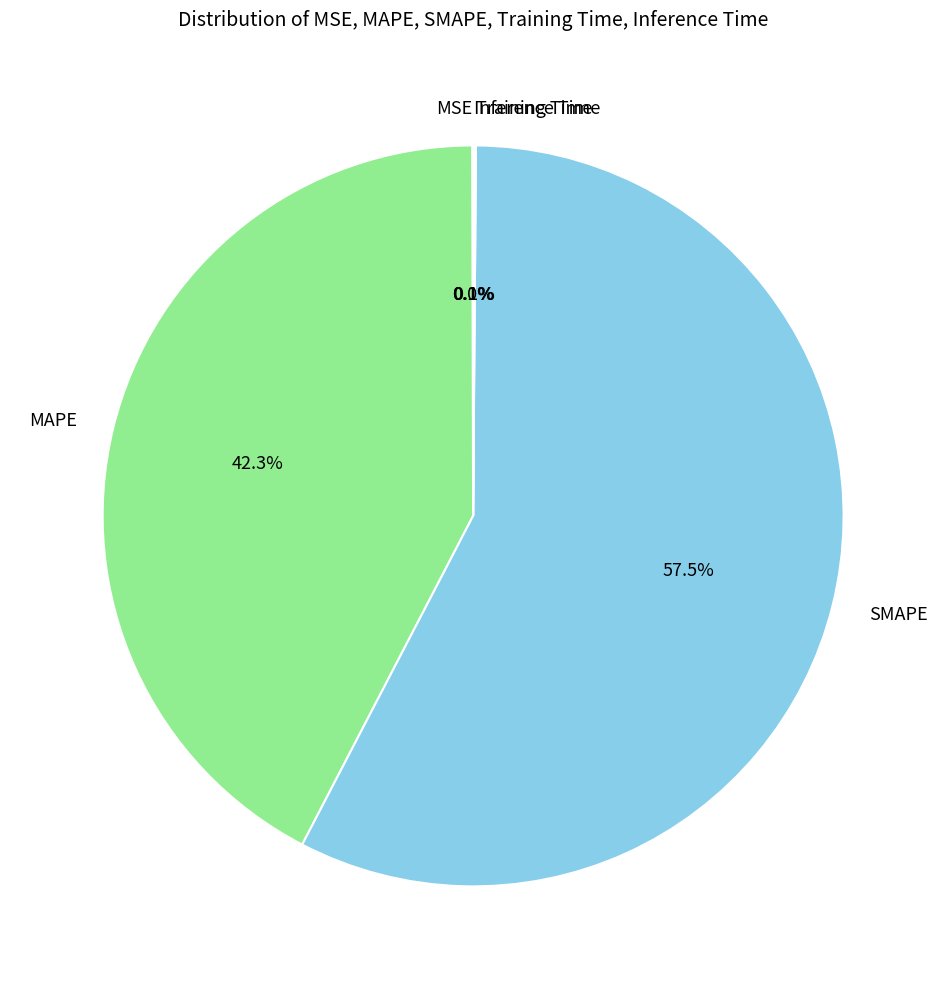

To the nearest percent, what percentage of the pie is MAPE?

42%